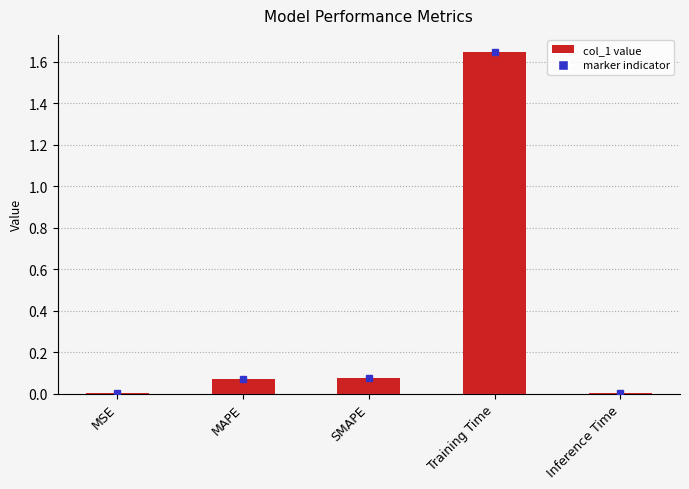

Between Inference Time and SMAPE, which is larger?

SMAPE